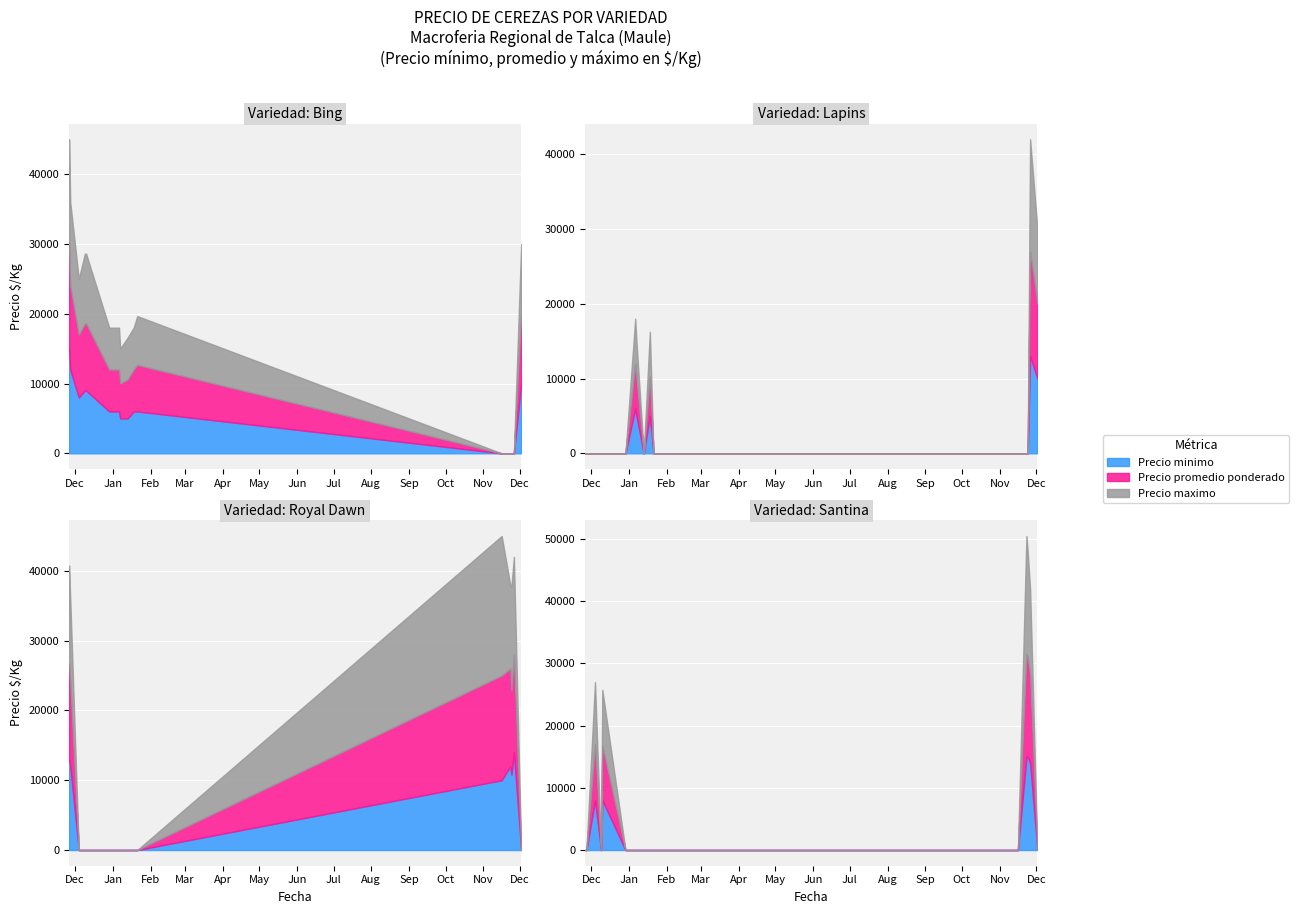

What is the difference between the maximum and second lowest values in the Precio promedio ponderado series?

9433